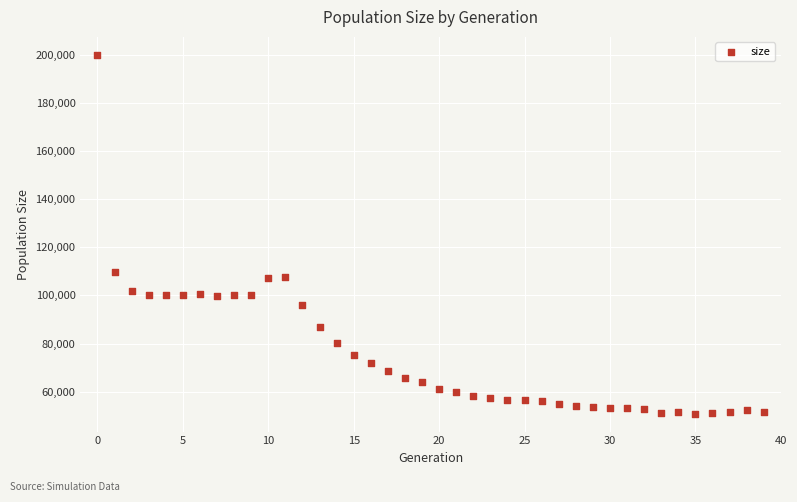

What Y value in the scatter plot is closest to 125422?

109787